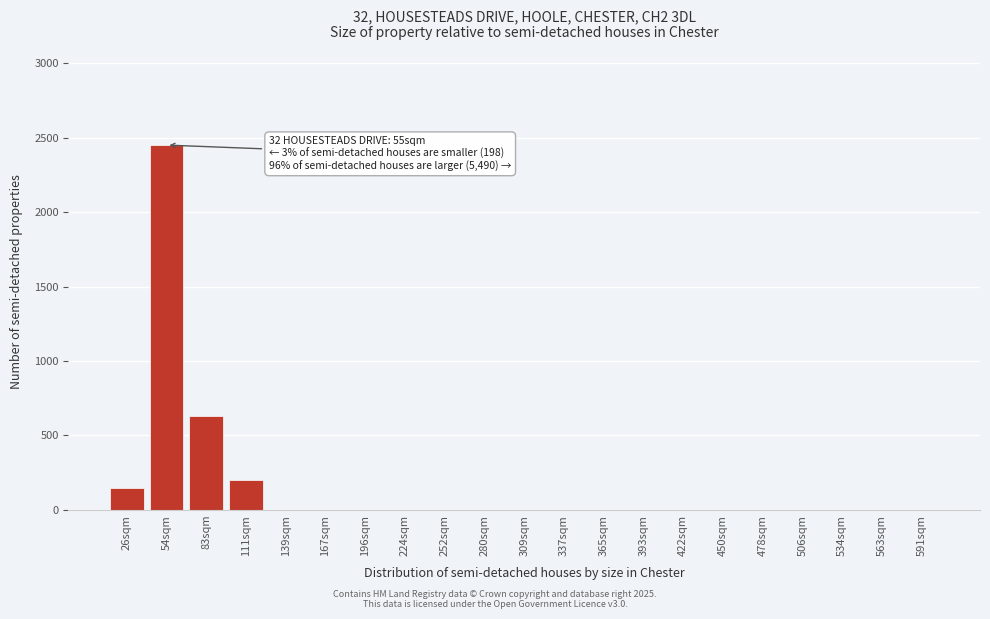

Reading right to left, transcribe all the data shown in this chart.

591sqm=0	563sqm=0	534sqm=0	506sqm=0	478sqm=0	450sqm=0	422sqm=0	393sqm=0	365sqm=0	337sqm=0	309sqm=0	280sqm=0	252sqm=0	224sqm=0	196sqm=0	167sqm=0	139sqm=0	111sqm=200	83sqm=630	54sqm=2450	26sqm=150